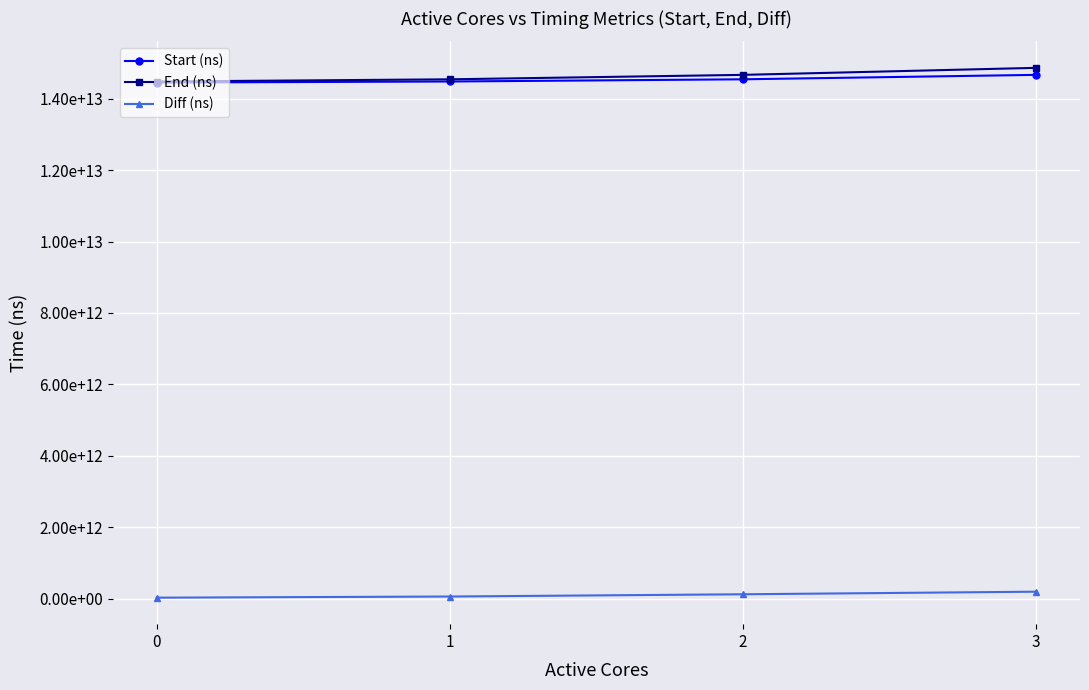

The value of Diff (ns) at 2 is 44837270569. True or false?

False